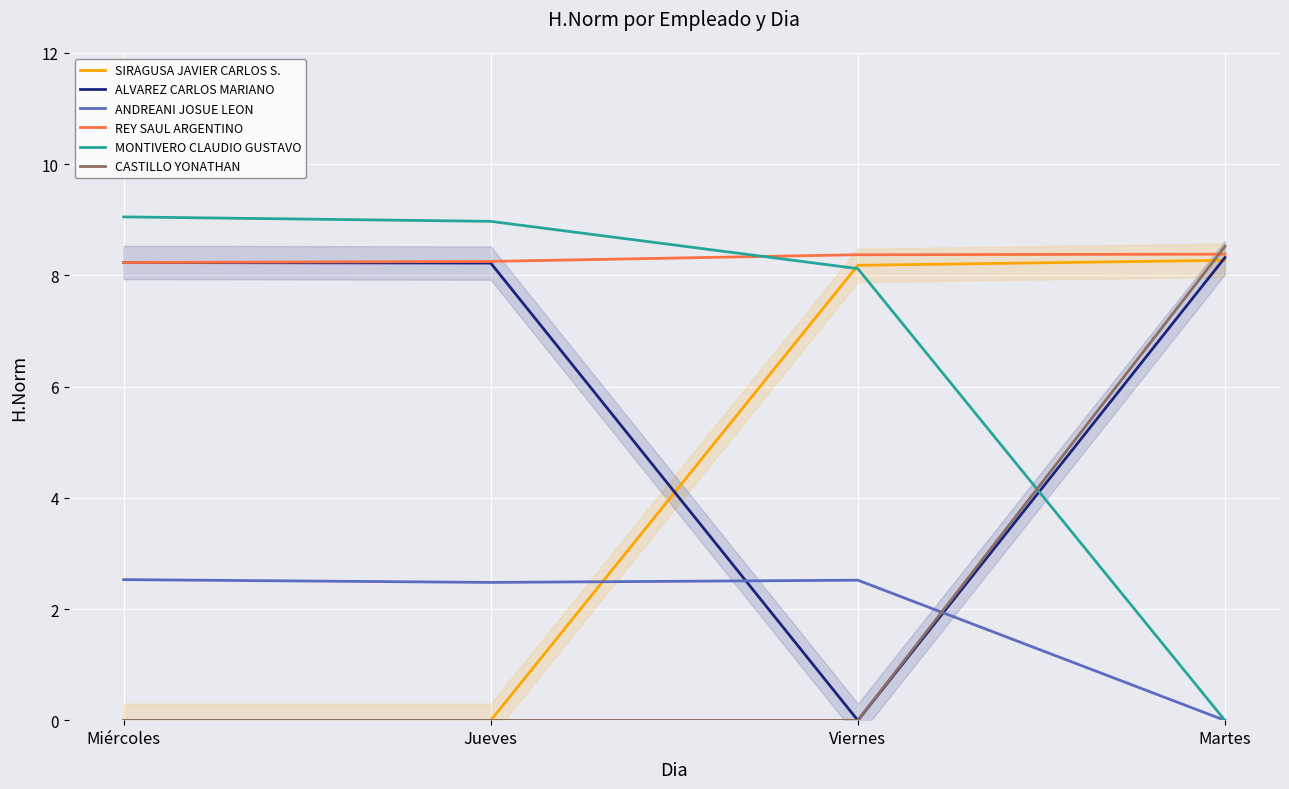

What is the value of the REY SAUL ARGENTINO point at the 4th from the left?

8.4